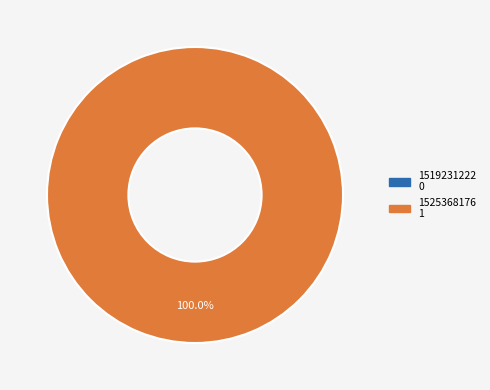

To the nearest percent, what portion does 1525368176 represent?

100%